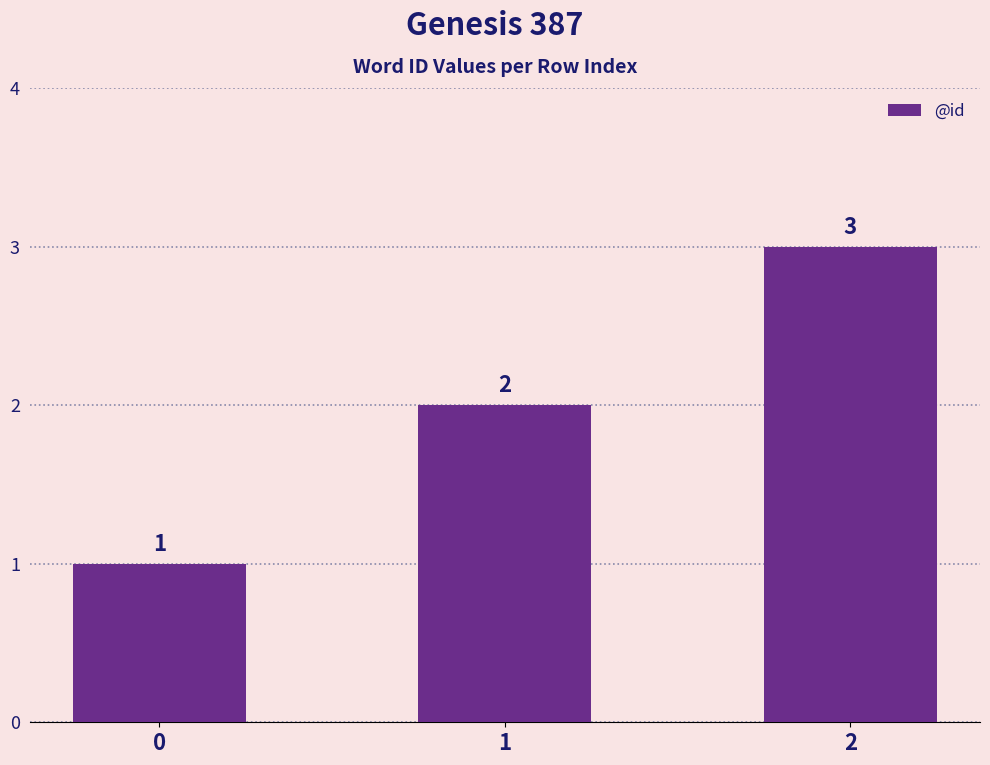

What is the difference between the values at 1 and 0?

1